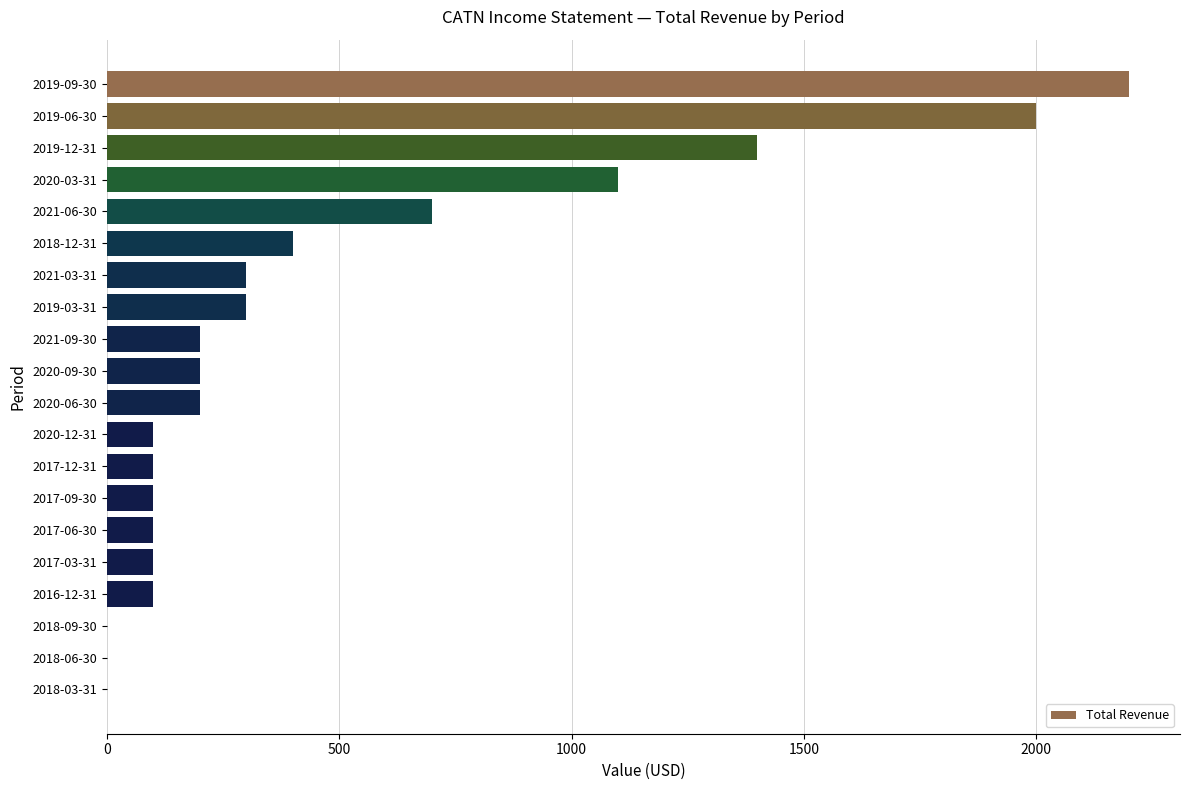

How many data points does each series have?

20